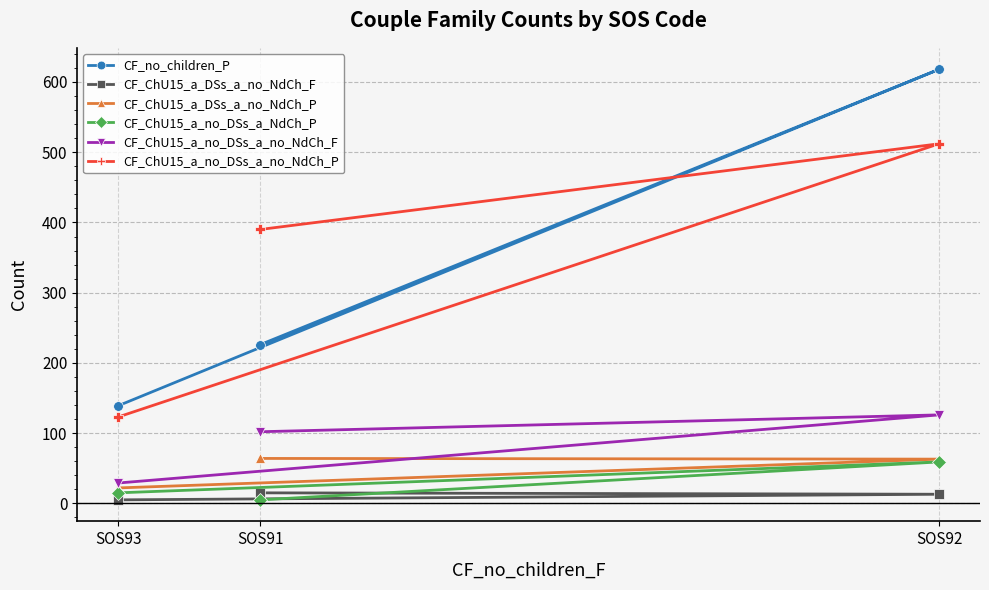

Count the CF_ChU15_a_no_DSs_a_NdCh_P values in the range 5 to 59.

3